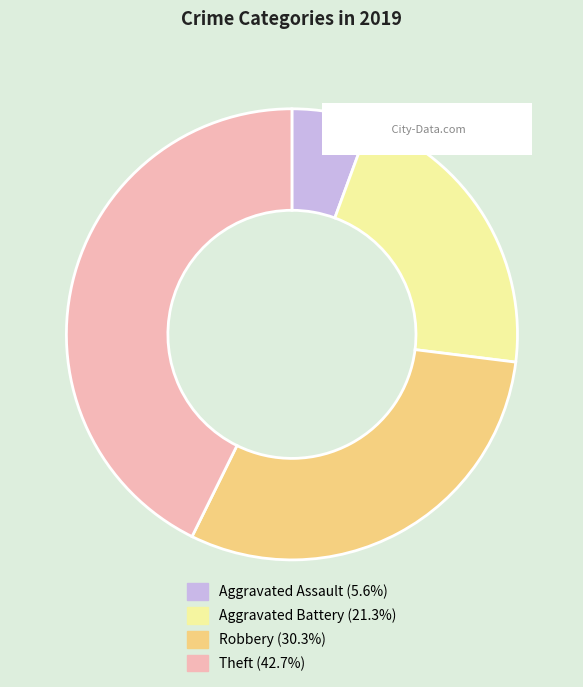

Rank the categories by value from lowest to highest.

Aggravated Assault, Aggravated Battery, Robbery, Theft